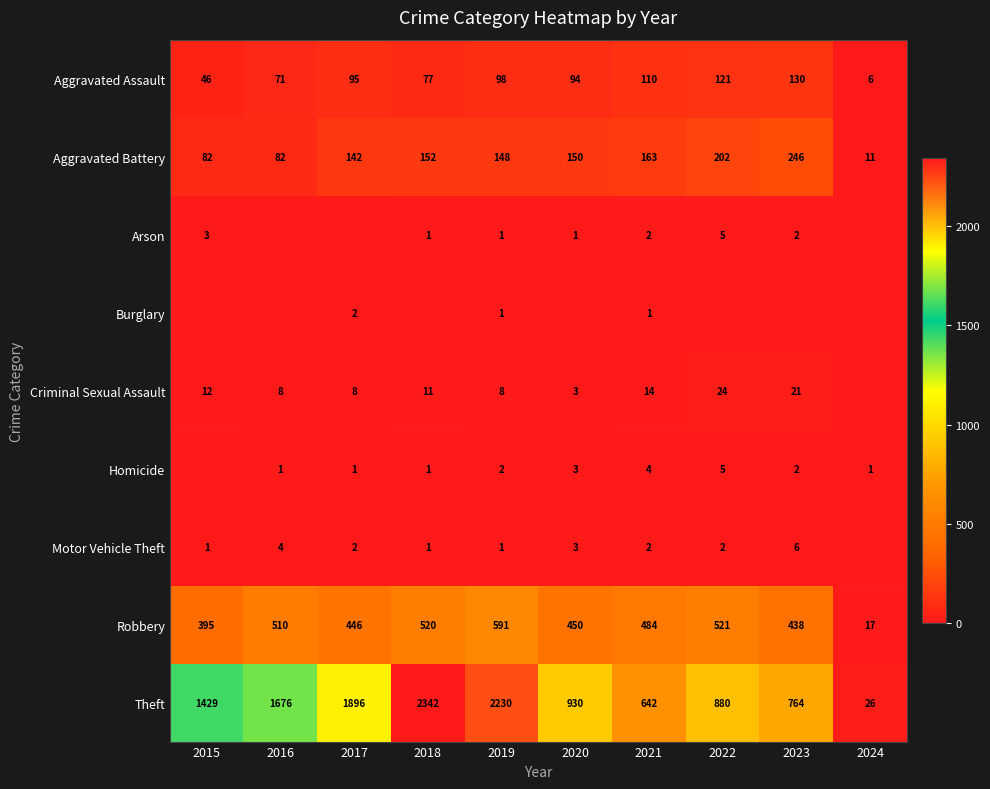

What is the approximate value of Robbery at 2019?

591